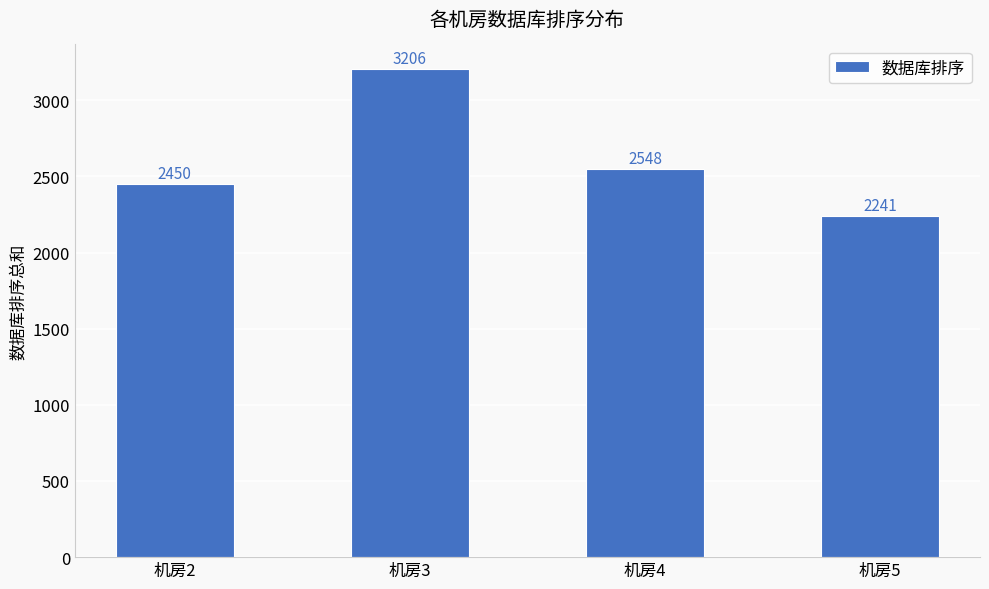

How many categories are shown in the chart?

4